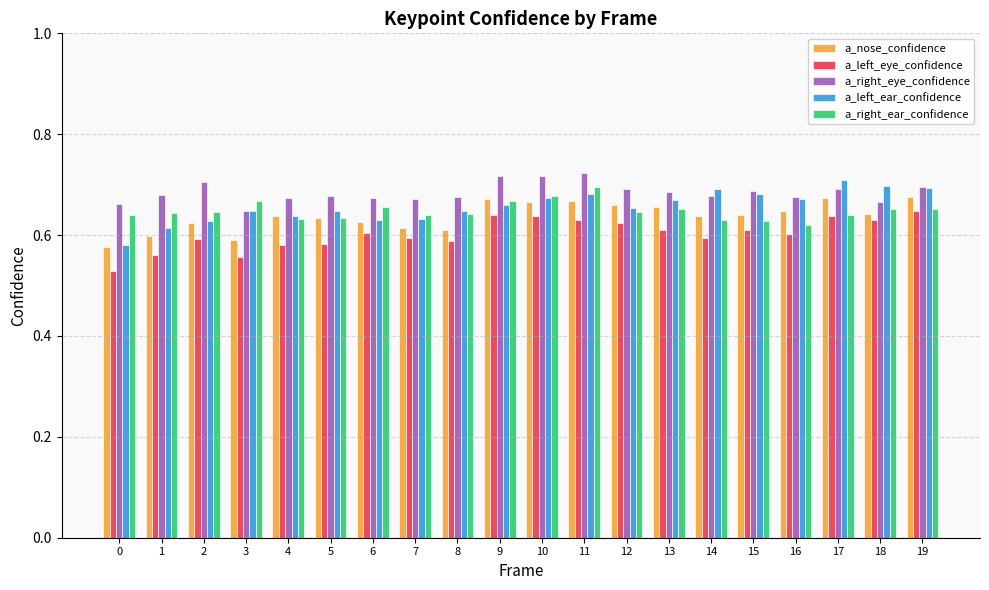

What is the spread (max minus min) of values at 11?

0.1